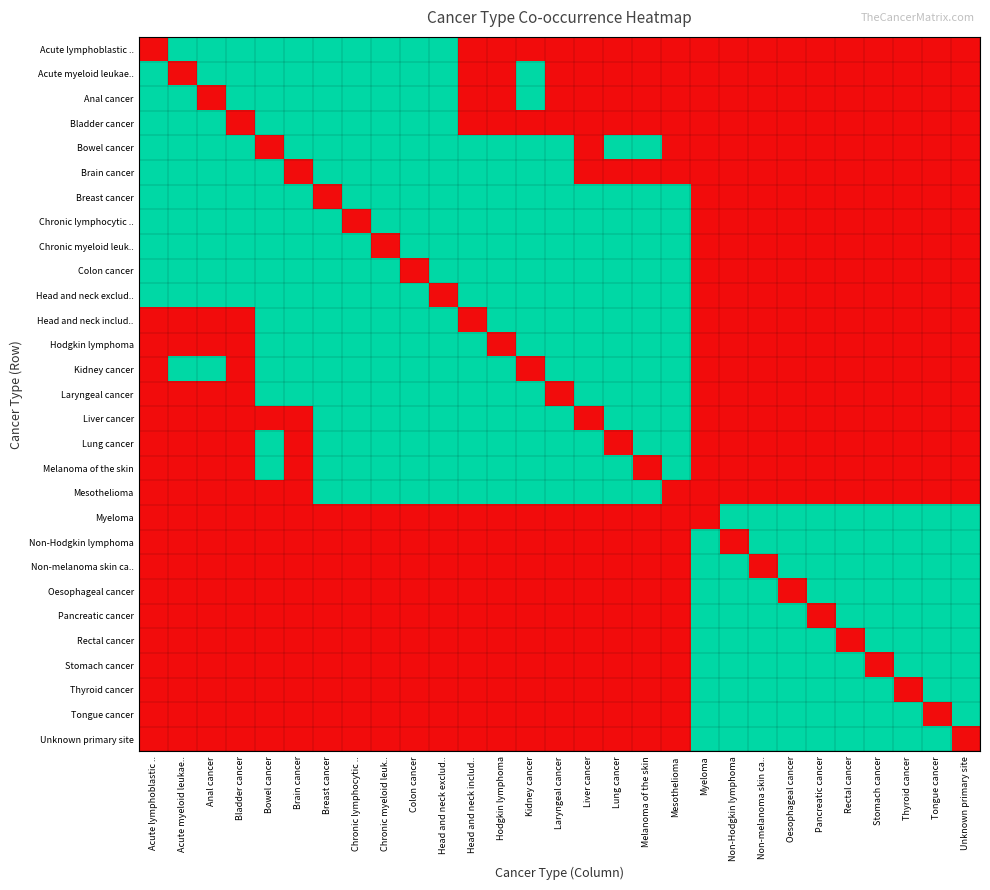

Reading left to right, extract all data points from this chart.

Acute lymphoblastic ..: Acute lymphoblastic ..=0	Acute myeloid leukae..=1	Anal cancer=1	Bladder cancer=1	Bowel cancer=1	Brain cancer=1	Breast cancer=1	Chronic lymphocytic ..=1	Chronic myeloid leuk..=1	Colon cancer=1	Head and neck exclud..=1	Head and neck includ..=0	Hodgkin lymphoma=0	Kidney cancer=0	Laryngeal cancer=0	Liver cancer=0	Lung cancer=0	Melanoma of the skin=0	Mesothelioma=0	Myeloma=0	Non-Hodgkin lymphoma=0	Non-melanoma skin ca..=0	Oesophageal cancer=0	Pancreatic cancer=0	Rectal cancer=0	Stomach cancer=0	Thyroid cancer=0	Tongue cancer=0	Unknown primary site=0
Acute myeloid leukae..: Acute lymphoblastic ..=1	Acute myeloid leukae..=0	Anal cancer=1	Bladder cancer=1	Bowel cancer=1	Brain cancer=1	Breast cancer=1	Chronic lymphocytic ..=1	Chronic myeloid leuk..=1	Colon cancer=1	Head and neck exclud..=1	Head and neck includ..=0	Hodgkin lymphoma=0	Kidney cancer=1	Laryngeal cancer=0	Liver cancer=0	Lung cancer=0	Melanoma of the skin=0	Mesothelioma=0	Myeloma=0	Non-Hodgkin lymphoma=0	Non-melanoma skin ca..=0	Oesophageal cancer=0	Pancreatic cancer=0	Rectal cancer=0	Stomach cancer=0	Thyroid cancer=0	Tongue cancer=0	Unknown primary site=0
Anal cancer: Acute lymphoblastic ..=1	Acute myeloid leukae..=1	Anal cancer=0	Bladder cancer=1	Bowel cancer=1	Brain cancer=1	Breast cancer=1	Chronic lymphocytic ..=1	Chronic myeloid leuk..=1	Colon cancer=1	Head and neck exclud..=1	Head and neck includ..=0	Hodgkin lymphoma=0	Kidney cancer=1	Laryngeal cancer=0	Liver cancer=0	Lung cancer=0	Melanoma of the skin=0	Mesothelioma=0	Myeloma=0	Non-Hodgkin lymphoma=0	Non-melanoma skin ca..=0	Oesophageal cancer=0	Pancreatic cancer=0	Rectal cancer=0	Stomach cancer=0	Thyroid cancer=0	Tongue cancer=0	Unknown primary site=0
Bladder cancer: Acute lymphoblastic ..=1	Acute myeloid leukae..=1	Anal cancer=1	Bladder cancer=0	Bowel cancer=1	Brain cancer=1	Breast cancer=1	Chronic lymphocytic ..=1	Chronic myeloid leuk..=1	Colon cancer=1	Head and neck exclud..=1	Head and neck includ..=0	Hodgkin lymphoma=0	Kidney cancer=0	Laryngeal cancer=0	Liver cancer=0	Lung cancer=0	Melanoma of the skin=0	Mesothelioma=0	Myeloma=0	Non-Hodgkin lymphoma=0	Non-melanoma skin ca..=0	Oesophageal cancer=0	Pancreatic cancer=0	Rectal cancer=0	Stomach cancer=0	Thyroid cancer=0	Tongue cancer=0	Unknown primary site=0
Bowel cancer: Acute lymphoblastic ..=1	Acute myeloid leukae..=1	Anal cancer=1	Bladder cancer=1	Bowel cancer=0	Brain cancer=1	Breast cancer=1	Chronic lymphocytic ..=1	Chronic myeloid leuk..=1	Colon cancer=1	Head and neck exclud..=1	Head and neck includ..=1	Hodgkin lymphoma=1	Kidney cancer=1	Laryngeal cancer=1	Liver cancer=0	Lung cancer=1	Melanoma of the skin=1	Mesothelioma=0	Myeloma=0	Non-Hodgkin lymphoma=0	Non-melanoma skin ca..=0	Oesophageal cancer=0	Pancreatic cancer=0	Rectal cancer=0	Stomach cancer=0	Thyroid cancer=0	Tongue cancer=0	Unknown primary site=0
Brain cancer: Acute lymphoblastic ..=1	Acute myeloid leukae..=1	Anal cancer=1	Bladder cancer=1	Bowel cancer=1	Brain cancer=0	Breast cancer=1	Chronic lymphocytic ..=1	Chronic myeloid leuk..=1	Colon cancer=1	Head and neck exclud..=1	Head and neck includ..=1	Hodgkin lymphoma=1	Kidney cancer=1	Laryngeal cancer=1	Liver cancer=0	Lung cancer=0	Melanoma of the skin=0	Mesothelioma=0	Myeloma=0	Non-Hodgkin lymphoma=0	Non-melanoma skin ca..=0	Oesophageal cancer=0	Pancreatic cancer=0	Rectal cancer=0	Stomach cancer=0	Thyroid cancer=0	Tongue cancer=0	Unknown primary site=0
Breast cancer: Acute lymphoblastic ..=1	Acute myeloid leukae..=1	Anal cancer=1	Bladder cancer=1	Bowel cancer=1	Brain cancer=1	Breast cancer=0	Chronic lymphocytic ..=1	Chronic myeloid leuk..=1	Colon cancer=1	Head and neck exclud..=1	Head and neck includ..=1	Hodgkin lymphoma=1	Kidney cancer=1	Laryngeal cancer=1	Liver cancer=1	Lung cancer=1	Melanoma of the skin=1	Mesothelioma=1	Myeloma=0	Non-Hodgkin lymphoma=0	Non-melanoma skin ca..=0	Oesophageal cancer=0	Pancreatic cancer=0	Rectal cancer=0	Stomach cancer=0	Thyroid cancer=0	Tongue cancer=0	Unknown primary site=0
Chronic lymphocytic ..: Acute lymphoblastic ..=1	Acute myeloid leukae..=1	Anal cancer=1	Bladder cancer=1	Bowel cancer=1	Brain cancer=1	Breast cancer=1	Chronic lymphocytic ..=0	Chronic myeloid leuk..=1	Colon cancer=1	Head and neck exclud..=1	Head and neck includ..=1	Hodgkin lymphoma=1	Kidney cancer=1	Laryngeal cancer=1	Liver cancer=1	Lung cancer=1	Melanoma of the skin=1	Mesothelioma=1	Myeloma=0	Non-Hodgkin lymphoma=0	Non-melanoma skin ca..=0	Oesophageal cancer=0	Pancreatic cancer=0	Rectal cancer=0	Stomach cancer=0	Thyroid cancer=0	Tongue cancer=0	Unknown primary site=0
Chronic myeloid leuk..: Acute lymphoblastic ..=1	Acute myeloid leukae..=1	Anal cancer=1	Bladder cancer=1	Bowel cancer=1	Brain cancer=1	Breast cancer=1	Chronic lymphocytic ..=1	Chronic myeloid leuk..=0	Colon cancer=1	Head and neck exclud..=1	Head and neck includ..=1	Hodgkin lymphoma=1	Kidney cancer=1	Laryngeal cancer=1	Liver cancer=1	Lung cancer=1	Melanoma of the skin=1	Mesothelioma=1	Myeloma=0	Non-Hodgkin lymphoma=0	Non-melanoma skin ca..=0	Oesophageal cancer=0	Pancreatic cancer=0	Rectal cancer=0	Stomach cancer=0	Thyroid cancer=0	Tongue cancer=0	Unknown primary site=0
Colon cancer: Acute lymphoblastic ..=1	Acute myeloid leukae..=1	Anal cancer=1	Bladder cancer=1	Bowel cancer=1	Brain cancer=1	Breast cancer=1	Chronic lymphocytic ..=1	Chronic myeloid leuk..=1	Colon cancer=0	Head and neck exclud..=1	Head and neck includ..=1	Hodgkin lymphoma=1	Kidney cancer=1	Laryngeal cancer=1	Liver cancer=1	Lung cancer=1	Melanoma of the skin=1	Mesothelioma=1	Myeloma=0	Non-Hodgkin lymphoma=0	Non-melanoma skin ca..=0	Oesophageal cancer=0	Pancreatic cancer=0	Rectal cancer=0	Stomach cancer=0	Thyroid cancer=0	Tongue cancer=0	Unknown primary site=0
Head and neck exclud..: Acute lymphoblastic ..=1	Acute myeloid leukae..=1	Anal cancer=1	Bladder cancer=1	Bowel cancer=1	Brain cancer=1	Breast cancer=1	Chronic lymphocytic ..=1	Chronic myeloid leuk..=1	Colon cancer=1	Head and neck exclud..=0	Head and neck includ..=1	Hodgkin lymphoma=1	Kidney cancer=1	Laryngeal cancer=1	Liver cancer=1	Lung cancer=1	Melanoma of the skin=1	Mesothelioma=1	Myeloma=0	Non-Hodgkin lymphoma=0	Non-melanoma skin ca..=0	Oesophageal cancer=0	Pancreatic cancer=0	Rectal cancer=0	Stomach cancer=0	Thyroid cancer=0	Tongue cancer=0	Unknown primary site=0
Head and neck includ..: Acute lymphoblastic ..=0	Acute myeloid leukae..=0	Anal cancer=0	Bladder cancer=0	Bowel cancer=1	Brain cancer=1	Breast cancer=1	Chronic lymphocytic ..=1	Chronic myeloid leuk..=1	Colon cancer=1	Head and neck exclud..=1	Head and neck includ..=0	Hodgkin lymphoma=1	Kidney cancer=1	Laryngeal cancer=1	Liver cancer=1	Lung cancer=1	Melanoma of the skin=1	Mesothelioma=1	Myeloma=0	Non-Hodgkin lymphoma=0	Non-melanoma skin ca..=0	Oesophageal cancer=0	Pancreatic cancer=0	Rectal cancer=0	Stomach cancer=0	Thyroid cancer=0	Tongue cancer=0	Unknown primary site=0
Hodgkin lymphoma: Acute lymphoblastic ..=0	Acute myeloid leukae..=0	Anal cancer=0	Bladder cancer=0	Bowel cancer=1	Brain cancer=1	Breast cancer=1	Chronic lymphocytic ..=1	Chronic myeloid leuk..=1	Colon cancer=1	Head and neck exclud..=1	Head and neck includ..=1	Hodgkin lymphoma=0	Kidney cancer=1	Laryngeal cancer=1	Liver cancer=1	Lung cancer=1	Melanoma of the skin=1	Mesothelioma=1	Myeloma=0	Non-Hodgkin lymphoma=0	Non-melanoma skin ca..=0	Oesophageal cancer=0	Pancreatic cancer=0	Rectal cancer=0	Stomach cancer=0	Thyroid cancer=0	Tongue cancer=0	Unknown primary site=0
Kidney cancer: Acute lymphoblastic ..=0	Acute myeloid leukae..=1	Anal cancer=1	Bladder cancer=0	Bowel cancer=1	Brain cancer=1	Breast cancer=1	Chronic lymphocytic ..=1	Chronic myeloid leuk..=1	Colon cancer=1	Head and neck exclud..=1	Head and neck includ..=1	Hodgkin lymphoma=1	Kidney cancer=0	Laryngeal cancer=1	Liver cancer=1	Lung cancer=1	Melanoma of the skin=1	Mesothelioma=1	Myeloma=0	Non-Hodgkin lymphoma=0	Non-melanoma skin ca..=0	Oesophageal cancer=0	Pancreatic cancer=0	Rectal cancer=0	Stomach cancer=0	Thyroid cancer=0	Tongue cancer=0	Unknown primary site=0
Laryngeal cancer: Acute lymphoblastic ..=0	Acute myeloid leukae..=0	Anal cancer=0	Bladder cancer=0	Bowel cancer=1	Brain cancer=1	Breast cancer=1	Chronic lymphocytic ..=1	Chronic myeloid leuk..=1	Colon cancer=1	Head and neck exclud..=1	Head and neck includ..=1	Hodgkin lymphoma=1	Kidney cancer=1	Laryngeal cancer=0	Liver cancer=1	Lung cancer=1	Melanoma of the skin=1	Mesothelioma=1	Myeloma=0	Non-Hodgkin lymphoma=0	Non-melanoma skin ca..=0	Oesophageal cancer=0	Pancreatic cancer=0	Rectal cancer=0	Stomach cancer=0	Thyroid cancer=0	Tongue cancer=0	Unknown primary site=0
Liver cancer: Acute lymphoblastic ..=0	Acute myeloid leukae..=0	Anal cancer=0	Bladder cancer=0	Bowel cancer=0	Brain cancer=0	Breast cancer=1	Chronic lymphocytic ..=1	Chronic myeloid leuk..=1	Colon cancer=1	Head and neck exclud..=1	Head and neck includ..=1	Hodgkin lymphoma=1	Kidney cancer=1	Laryngeal cancer=1	Liver cancer=0	Lung cancer=1	Melanoma of the skin=1	Mesothelioma=1	Myeloma=0	Non-Hodgkin lymphoma=0	Non-melanoma skin ca..=0	Oesophageal cancer=0	Pancreatic cancer=0	Rectal cancer=0	Stomach cancer=0	Thyroid cancer=0	Tongue cancer=0	Unknown primary site=0
Lung cancer: Acute lymphoblastic ..=0	Acute myeloid leukae..=0	Anal cancer=0	Bladder cancer=0	Bowel cancer=1	Brain cancer=0	Breast cancer=1	Chronic lymphocytic ..=1	Chronic myeloid leuk..=1	Colon cancer=1	Head and neck exclud..=1	Head and neck includ..=1	Hodgkin lymphoma=1	Kidney cancer=1	Laryngeal cancer=1	Liver cancer=1	Lung cancer=0	Melanoma of the skin=1	Mesothelioma=1	Myeloma=0	Non-Hodgkin lymphoma=0	Non-melanoma skin ca..=0	Oesophageal cancer=0	Pancreatic cancer=0	Rectal cancer=0	Stomach cancer=0	Thyroid cancer=0	Tongue cancer=0	Unknown primary site=0
Melanoma of the skin: Acute lymphoblastic ..=0	Acute myeloid leukae..=0	Anal cancer=0	Bladder cancer=0	Bowel cancer=1	Brain cancer=0	Breast cancer=1	Chronic lymphocytic ..=1	Chronic myeloid leuk..=1	Colon cancer=1	Head and neck exclud..=1	Head and neck includ..=1	Hodgkin lymphoma=1	Kidney cancer=1	Laryngeal cancer=1	Liver cancer=1	Lung cancer=1	Melanoma of the skin=0	Mesothelioma=1	Myeloma=0	Non-Hodgkin lymphoma=0	Non-melanoma skin ca..=0	Oesophageal cancer=0	Pancreatic cancer=0	Rectal cancer=0	Stomach cancer=0	Thyroid cancer=0	Tongue cancer=0	Unknown primary site=0
Mesothelioma: Acute lymphoblastic ..=0	Acute myeloid leukae..=0	Anal cancer=0	Bladder cancer=0	Bowel cancer=0	Brain cancer=0	Breast cancer=1	Chronic lymphocytic ..=1	Chronic myeloid leuk..=1	Colon cancer=1	Head and neck exclud..=1	Head and neck includ..=1	Hodgkin lymphoma=1	Kidney cancer=1	Laryngeal cancer=1	Liver cancer=1	Lung cancer=1	Melanoma of the skin=1	Mesothelioma=0	Myeloma=0	Non-Hodgkin lymphoma=0	Non-melanoma skin ca..=0	Oesophageal cancer=0	Pancreatic cancer=0	Rectal cancer=0	Stomach cancer=0	Thyroid cancer=0	Tongue cancer=0	Unknown primary site=0
Myeloma: Acute lymphoblastic ..=0	Acute myeloid leukae..=0	Anal cancer=0	Bladder cancer=0	Bowel cancer=0	Brain cancer=0	Breast cancer=0	Chronic lymphocytic ..=0	Chronic myeloid leuk..=0	Colon cancer=0	Head and neck exclud..=0	Head and neck includ..=0	Hodgkin lymphoma=0	Kidney cancer=0	Laryngeal cancer=0	Liver cancer=0	Lung cancer=0	Melanoma of the skin=0	Mesothelioma=0	Myeloma=0	Non-Hodgkin lymphoma=1	Non-melanoma skin ca..=1	Oesophageal cancer=1	Pancreatic cancer=1	Rectal cancer=1	Stomach cancer=1	Thyroid cancer=1	Tongue cancer=1	Unknown primary site=1
Non-Hodgkin lymphoma: Acute lymphoblastic ..=0	Acute myeloid leukae..=0	Anal cancer=0	Bladder cancer=0	Bowel cancer=0	Brain cancer=0	Breast cancer=0	Chronic lymphocytic ..=0	Chronic myeloid leuk..=0	Colon cancer=0	Head and neck exclud..=0	Head and neck includ..=0	Hodgkin lymphoma=0	Kidney cancer=0	Laryngeal cancer=0	Liver cancer=0	Lung cancer=0	Melanoma of the skin=0	Mesothelioma=0	Myeloma=1	Non-Hodgkin lymphoma=0	Non-melanoma skin ca..=1	Oesophageal cancer=1	Pancreatic cancer=1	Rectal cancer=1	Stomach cancer=1	Thyroid cancer=1	Tongue cancer=1	Unknown primary site=1
Non-melanoma skin ca..: Acute lymphoblastic ..=0	Acute myeloid leukae..=0	Anal cancer=0	Bladder cancer=0	Bowel cancer=0	Brain cancer=0	Breast cancer=0	Chronic lymphocytic ..=0	Chronic myeloid leuk..=0	Colon cancer=0	Head and neck exclud..=0	Head and neck includ..=0	Hodgkin lymphoma=0	Kidney cancer=0	Laryngeal cancer=0	Liver cancer=0	Lung cancer=0	Melanoma of the skin=0	Mesothelioma=0	Myeloma=1	Non-Hodgkin lymphoma=1	Non-melanoma skin ca..=0	Oesophageal cancer=1	Pancreatic cancer=1	Rectal cancer=1	Stomach cancer=1	Thyroid cancer=1	Tongue cancer=1	Unknown primary site=1
Oesophageal cancer: Acute lymphoblastic ..=0	Acute myeloid leukae..=0	Anal cancer=0	Bladder cancer=0	Bowel cancer=0	Brain cancer=0	Breast cancer=0	Chronic lymphocytic ..=0	Chronic myeloid leuk..=0	Colon cancer=0	Head and neck exclud..=0	Head and neck includ..=0	Hodgkin lymphoma=0	Kidney cancer=0	Laryngeal cancer=0	Liver cancer=0	Lung cancer=0	Melanoma of the skin=0	Mesothelioma=0	Myeloma=1	Non-Hodgkin lymphoma=1	Non-melanoma skin ca..=1	Oesophageal cancer=0	Pancreatic cancer=1	Rectal cancer=1	Stomach cancer=1	Thyroid cancer=1	Tongue cancer=1	Unknown primary site=1
Pancreatic cancer: Acute lymphoblastic ..=0	Acute myeloid leukae..=0	Anal cancer=0	Bladder cancer=0	Bowel cancer=0	Brain cancer=0	Breast cancer=0	Chronic lymphocytic ..=0	Chronic myeloid leuk..=0	Colon cancer=0	Head and neck exclud..=0	Head and neck includ..=0	Hodgkin lymphoma=0	Kidney cancer=0	Laryngeal cancer=0	Liver cancer=0	Lung cancer=0	Melanoma of the skin=0	Mesothelioma=0	Myeloma=1	Non-Hodgkin lymphoma=1	Non-melanoma skin ca..=1	Oesophageal cancer=1	Pancreatic cancer=0	Rectal cancer=1	Stomach cancer=1	Thyroid cancer=1	Tongue cancer=1	Unknown primary site=1
Rectal cancer: Acute lymphoblastic ..=0	Acute myeloid leukae..=0	Anal cancer=0	Bladder cancer=0	Bowel cancer=0	Brain cancer=0	Breast cancer=0	Chronic lymphocytic ..=0	Chronic myeloid leuk..=0	Colon cancer=0	Head and neck exclud..=0	Head and neck includ..=0	Hodgkin lymphoma=0	Kidney cancer=0	Laryngeal cancer=0	Liver cancer=0	Lung cancer=0	Melanoma of the skin=0	Mesothelioma=0	Myeloma=1	Non-Hodgkin lymphoma=1	Non-melanoma skin ca..=1	Oesophageal cancer=1	Pancreatic cancer=1	Rectal cancer=0	Stomach cancer=1	Thyroid cancer=1	Tongue cancer=1	Unknown primary site=1
Stomach cancer: Acute lymphoblastic ..=0	Acute myeloid leukae..=0	Anal cancer=0	Bladder cancer=0	Bowel cancer=0	Brain cancer=0	Breast cancer=0	Chronic lymphocytic ..=0	Chronic myeloid leuk..=0	Colon cancer=0	Head and neck exclud..=0	Head and neck includ..=0	Hodgkin lymphoma=0	Kidney cancer=0	Laryngeal cancer=0	Liver cancer=0	Lung cancer=0	Melanoma of the skin=0	Mesothelioma=0	Myeloma=1	Non-Hodgkin lymphoma=1	Non-melanoma skin ca..=1	Oesophageal cancer=1	Pancreatic cancer=1	Rectal cancer=1	Stomach cancer=0	Thyroid cancer=1	Tongue cancer=1	Unknown primary site=1
Thyroid cancer: Acute lymphoblastic ..=0	Acute myeloid leukae..=0	Anal cancer=0	Bladder cancer=0	Bowel cancer=0	Brain cancer=0	Breast cancer=0	Chronic lymphocytic ..=0	Chronic myeloid leuk..=0	Colon cancer=0	Head and neck exclud..=0	Head and neck includ..=0	Hodgkin lymphoma=0	Kidney cancer=0	Laryngeal cancer=0	Liver cancer=0	Lung cancer=0	Melanoma of the skin=0	Mesothelioma=0	Myeloma=1	Non-Hodgkin lymphoma=1	Non-melanoma skin ca..=1	Oesophageal cancer=1	Pancreatic cancer=1	Rectal cancer=1	Stomach cancer=1	Thyroid cancer=0	Tongue cancer=1	Unknown primary site=1
Tongue cancer: Acute lymphoblastic ..=0	Acute myeloid leukae..=0	Anal cancer=0	Bladder cancer=0	Bowel cancer=0	Brain cancer=0	Breast cancer=0	Chronic lymphocytic ..=0	Chronic myeloid leuk..=0	Colon cancer=0	Head and neck exclud..=0	Head and neck includ..=0	Hodgkin lymphoma=0	Kidney cancer=0	Laryngeal cancer=0	Liver cancer=0	Lung cancer=0	Melanoma of the skin=0	Mesothelioma=0	Myeloma=1	Non-Hodgkin lymphoma=1	Non-melanoma skin ca..=1	Oesophageal cancer=1	Pancreatic cancer=1	Rectal cancer=1	Stomach cancer=1	Thyroid cancer=1	Tongue cancer=0	Unknown primary site=1
Unknown primary site: Acute lymphoblastic ..=0	Acute myeloid leukae..=0	Anal cancer=0	Bladder cancer=0	Bowel cancer=0	Brain cancer=0	Breast cancer=0	Chronic lymphocytic ..=0	Chronic myeloid leuk..=0	Colon cancer=0	Head and neck exclud..=0	Head and neck includ..=0	Hodgkin lymphoma=0	Kidney cancer=0	Laryngeal cancer=0	Liver cancer=0	Lung cancer=0	Melanoma of the skin=0	Mesothelioma=0	Myeloma=1	Non-Hodgkin lymphoma=1	Non-melanoma skin ca..=1	Oesophageal cancer=1	Pancreatic cancer=1	Rectal cancer=1	Stomach cancer=1	Thyroid cancer=1	Tongue cancer=1	Unknown primary site=0